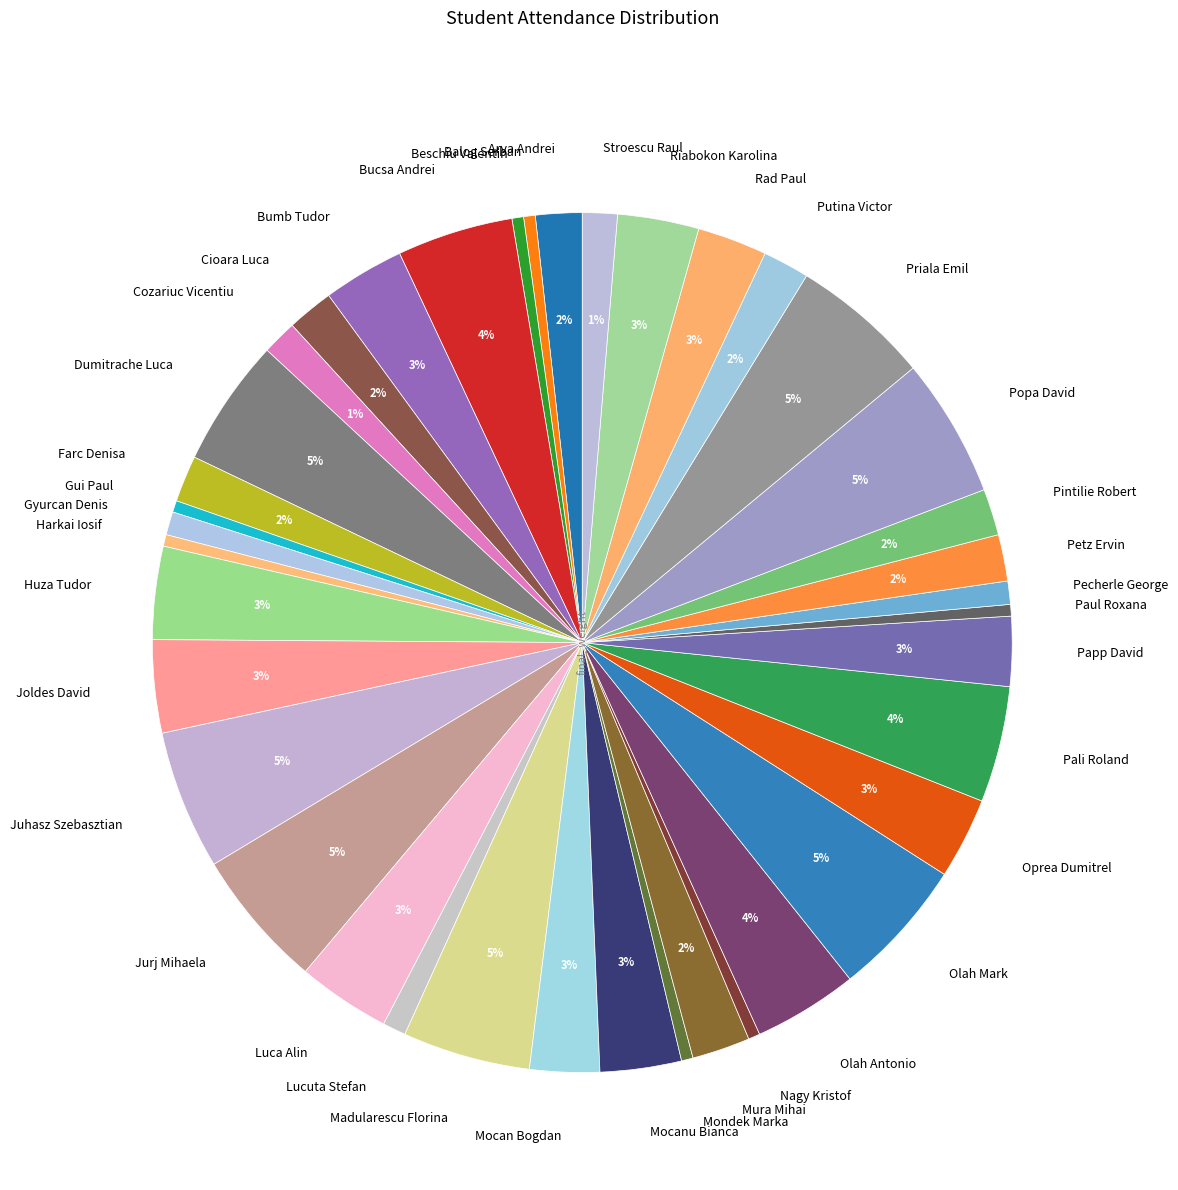

Between Jurj Mihaela and Oprea Dumitrel, which is larger?

Jurj Mihaela